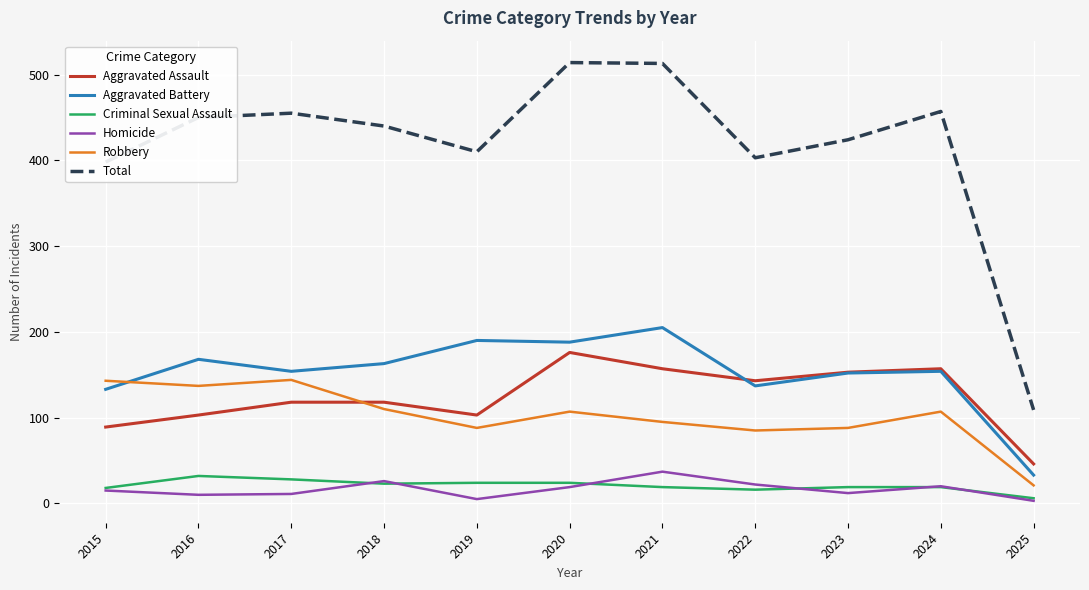

In Robbery, how many points are lower than both neighbors (excluding endpoints)?

3